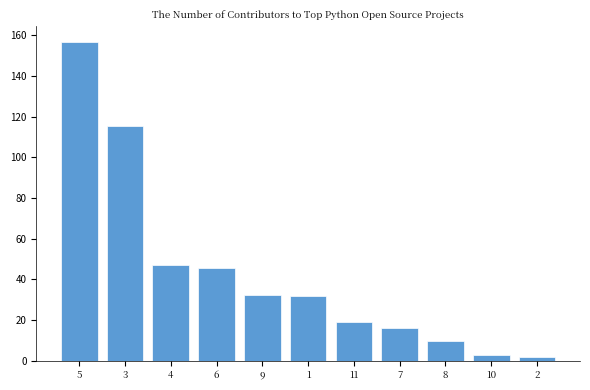

How many bars are there in total?

11